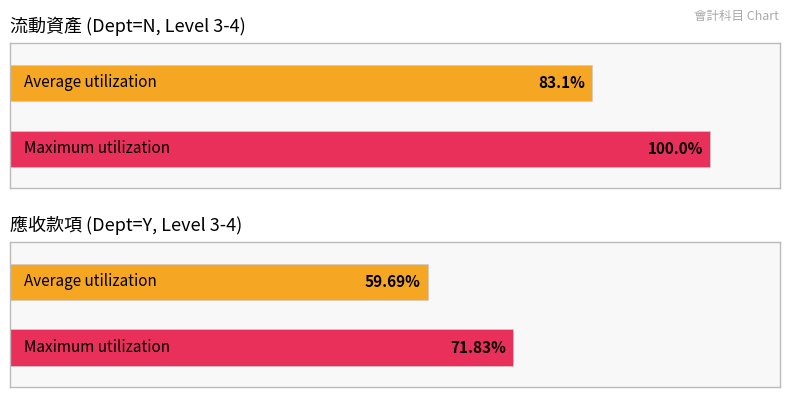

List the labels in order of Maximum utilization value, smallest first.

應收款項, 流動資產